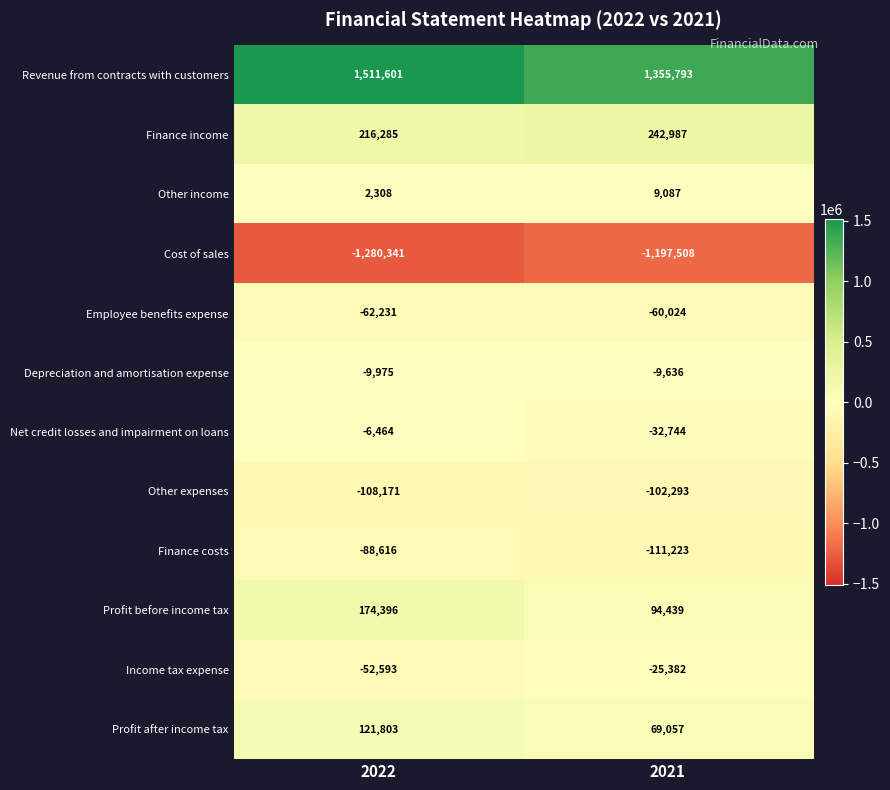

Reading right to left, transcribe all the data shown in this chart.

Revenue from contracts with customers: 1355793	1511601
Finance income: 242987	216285
Other income: 9087	2308
Cost of sales: -1197508	-1280341
Employee benefits expense: -60024	-62231
Depreciation and amortisation expense: -9636	-9975
Net credit losses and impairment on loans: -32744	-6464
Other expenses: -102293	-108171
Finance costs: -111223	-88616
Profit before income tax: 94439	174396
Income tax expense: -25382	-52593
Profit after income tax: 69057	121803